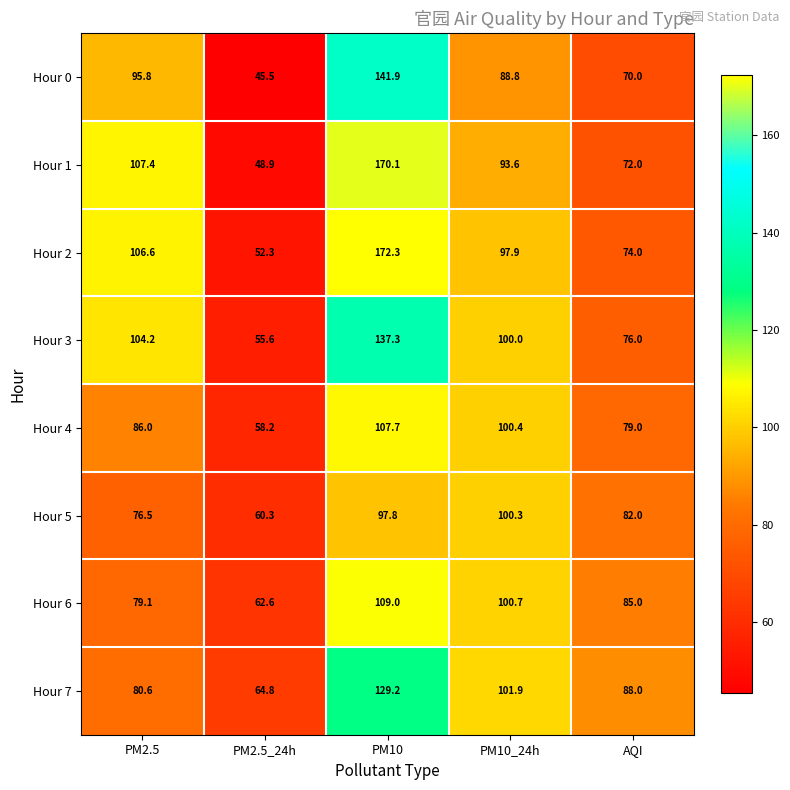

How many series are shown in this chart?

8